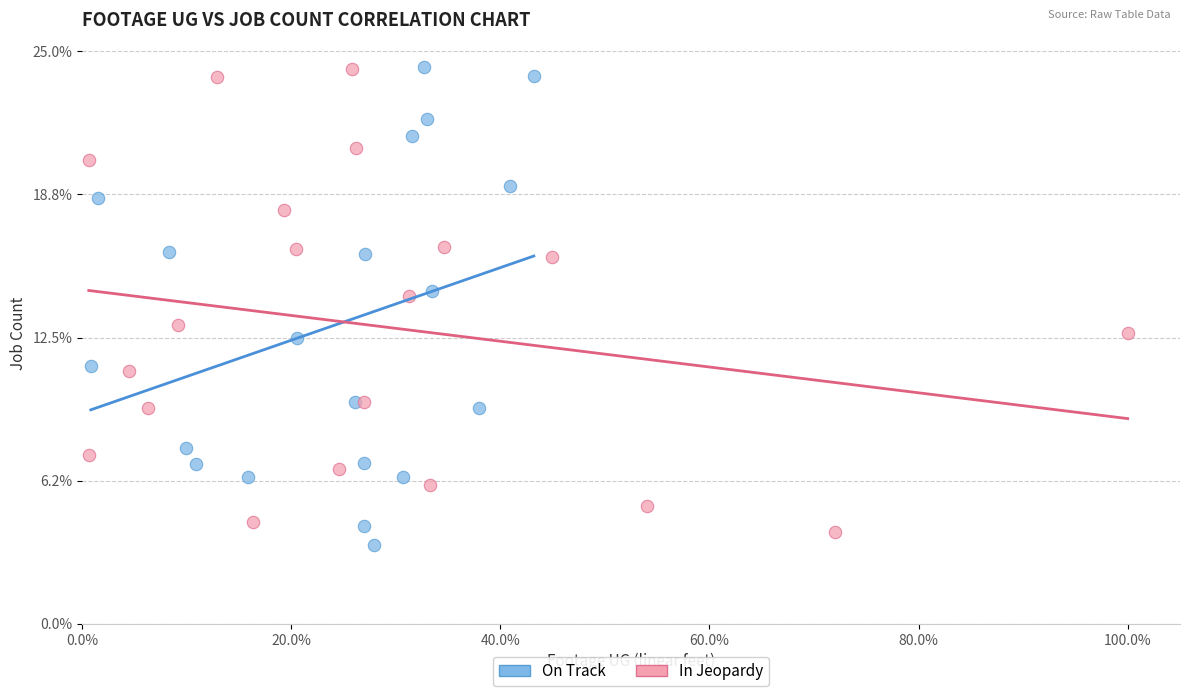

What are all the series names shown in the legend?

On Track, In Jeopardy